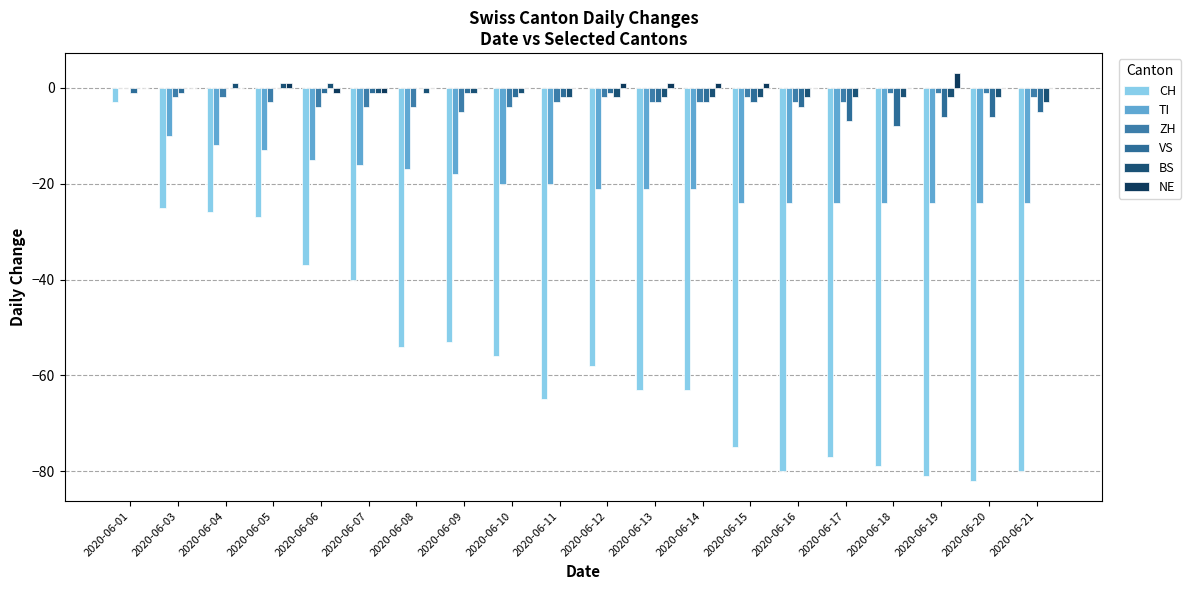

How many values in the ZH series exceed -3?

9